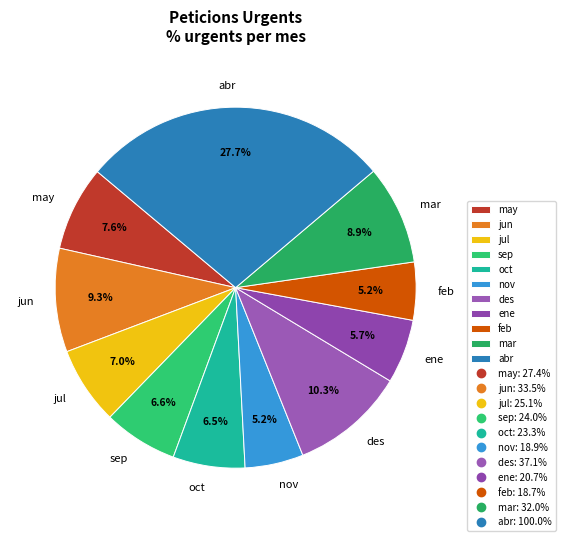

Which slice is the largest?

abr